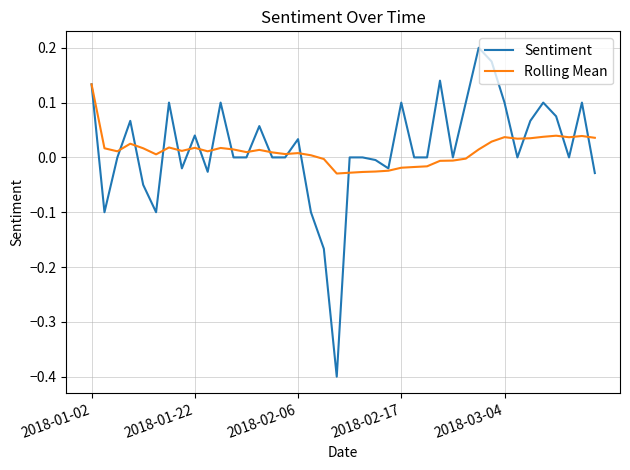

List the series in order of their peak value, highest first.

Sentiment, Rolling Mean